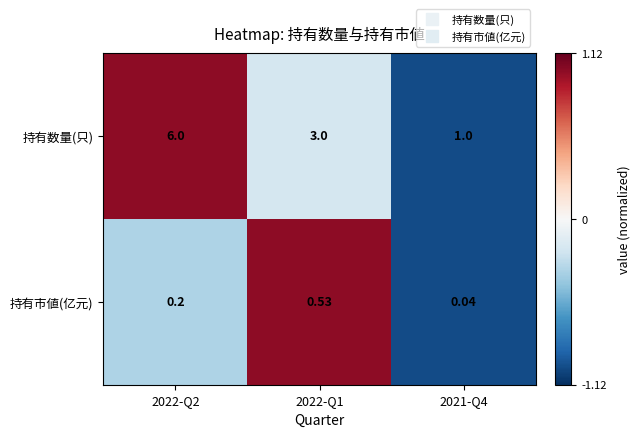

Rank the series at 2022-Q2 from highest to lowest value.

持有数量(只), 持有市値(亿元)